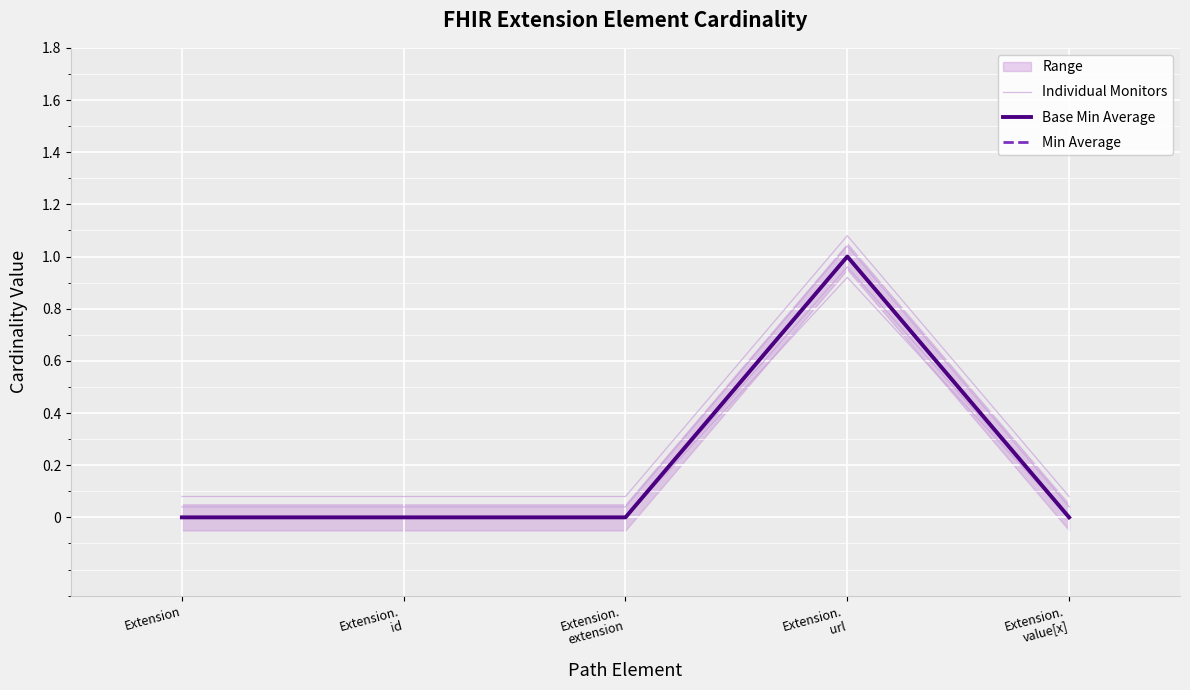

True or false: Base Min Average has more than 0 points higher than both neighbors.

True